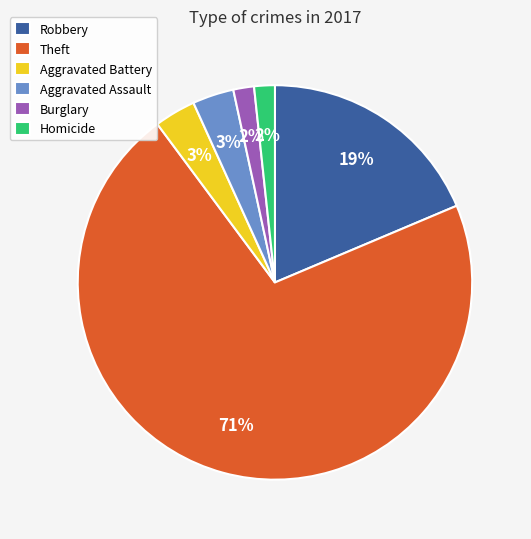

The Theft slice represents 62% of the pie. True or false?

False